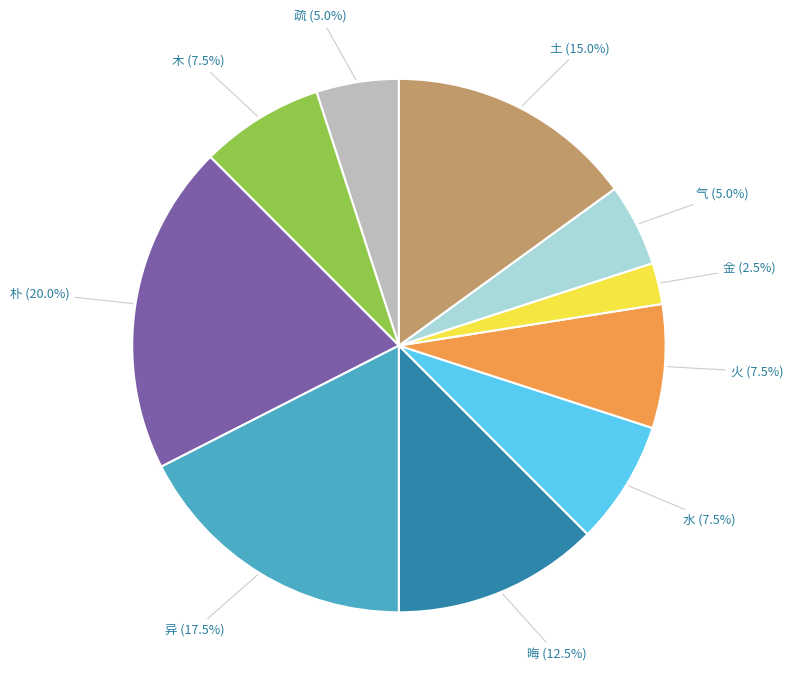

To the nearest percent, what is the average slice percentage?

10%